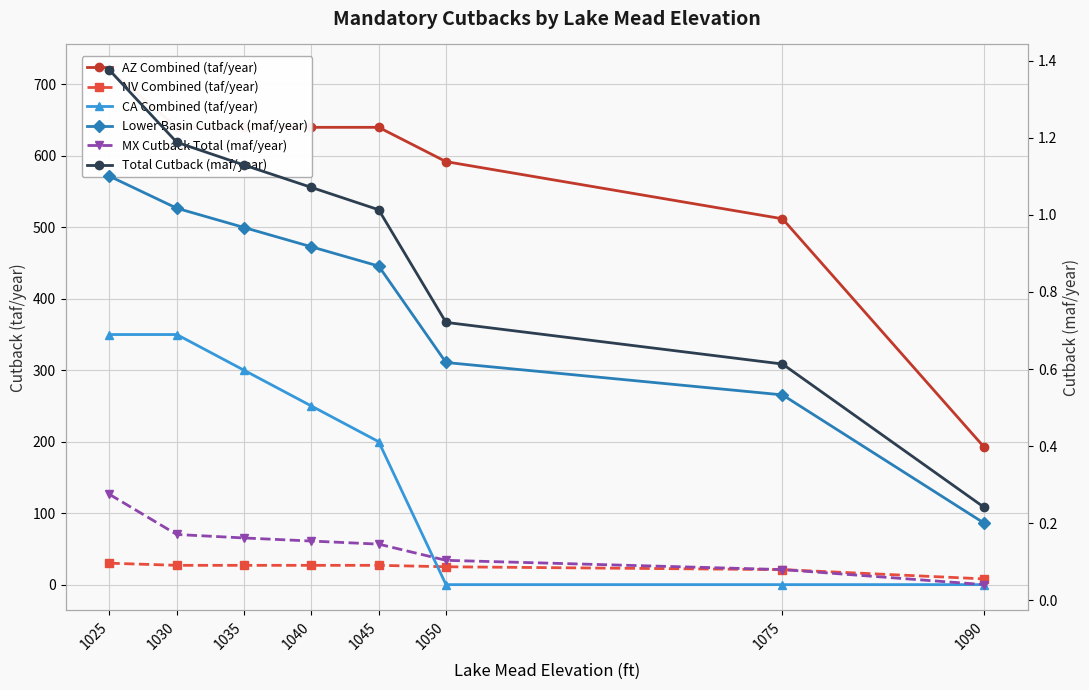

The MX Cutback Total (maf/year) series shows 0.0 at 1090. True or false?

True